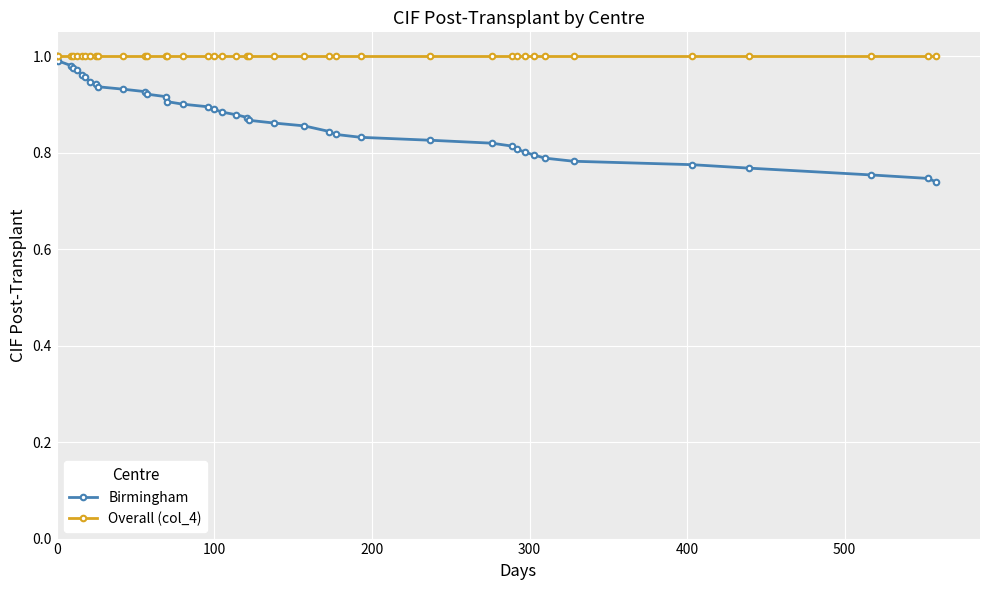

Which series has the largest range (max minus min)?

Birmingham